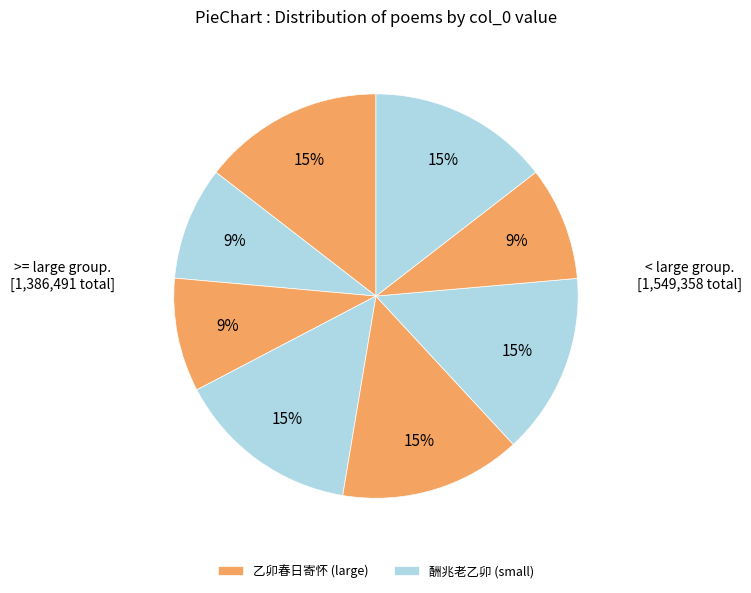

To the nearest percent, what is the average slice percentage?

12%